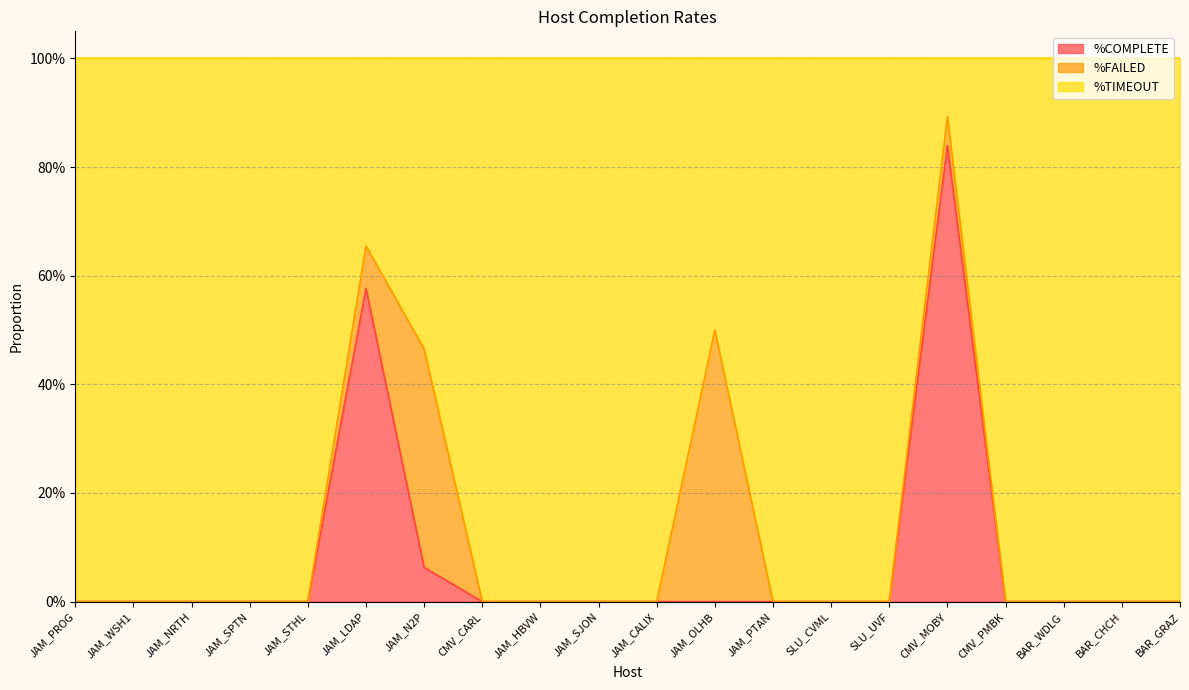

What are all the series names shown in the legend?

%COMPLETE, %FAILED, %TIMEOUT